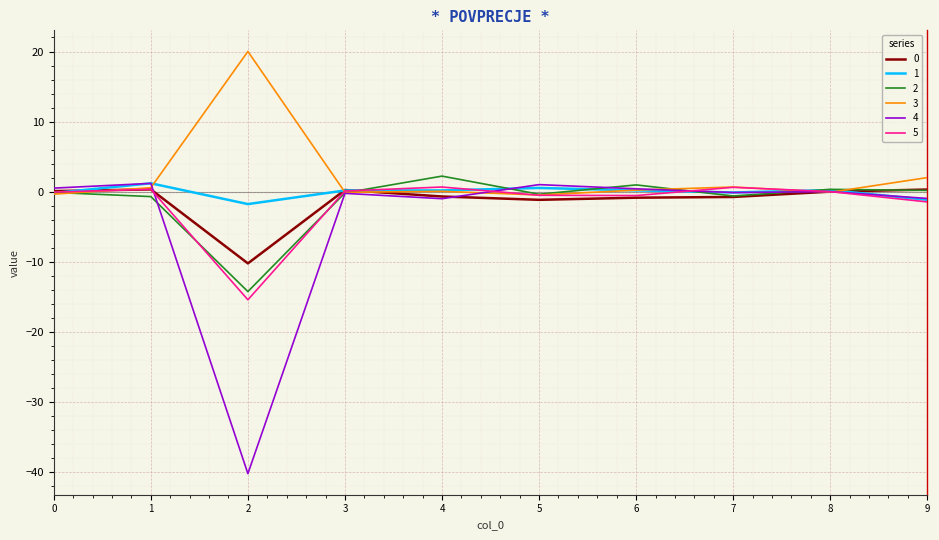

Count the number of data series in this chart.

6